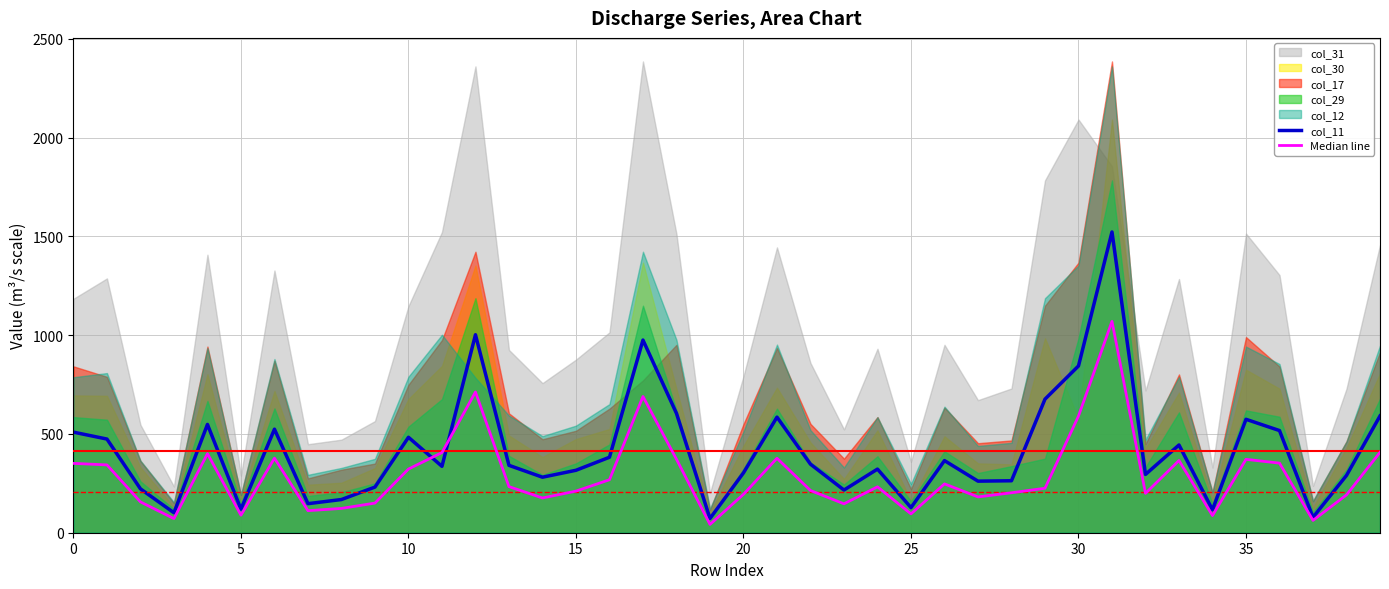

The value of col_11 at 25 is 127.0. True or false?

True